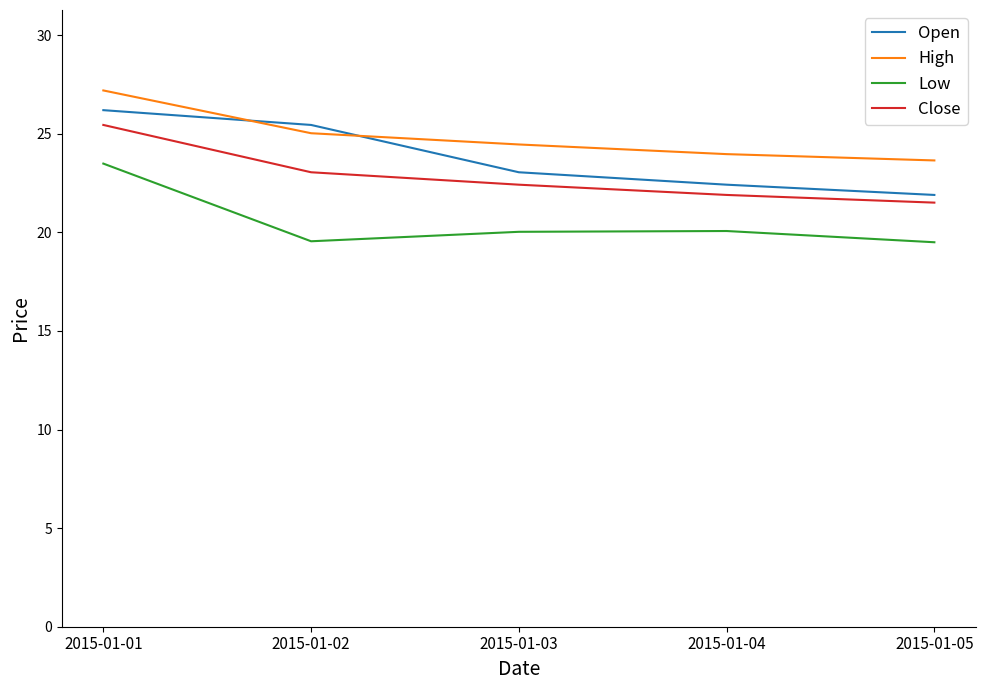

The High series shows 24.0 at 2015-01-04. True or false?

True